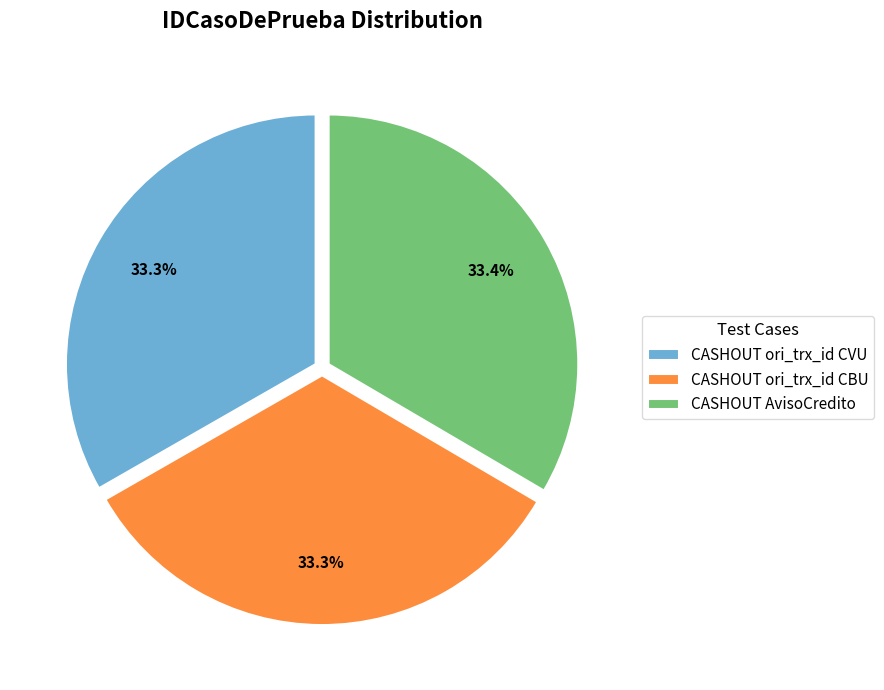

Is CASHOUT AvisoCredito the majority of the pie?

No